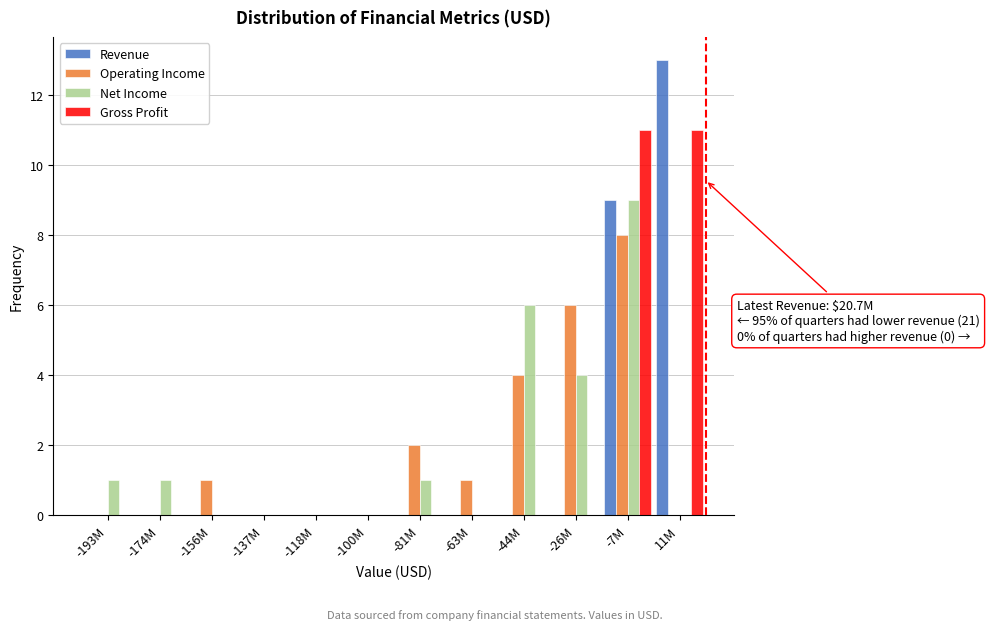

At which category is the sum across all series the highest?

-7M